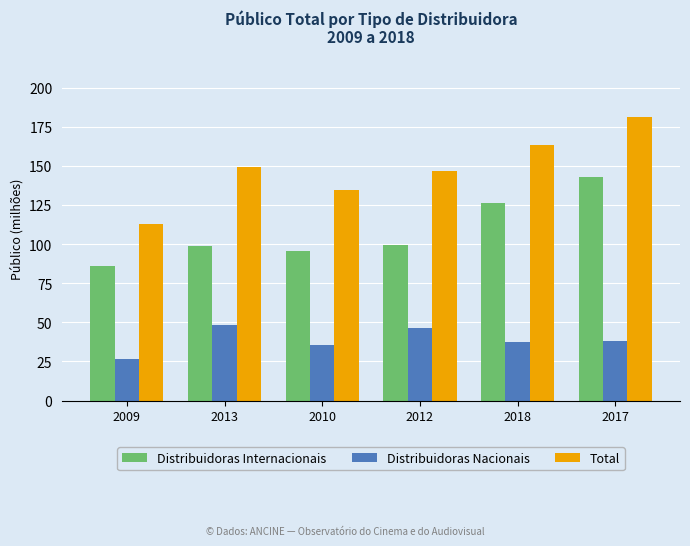

Is it true that Distribuidoras Nacionais equals 16.6 at 2009?

False